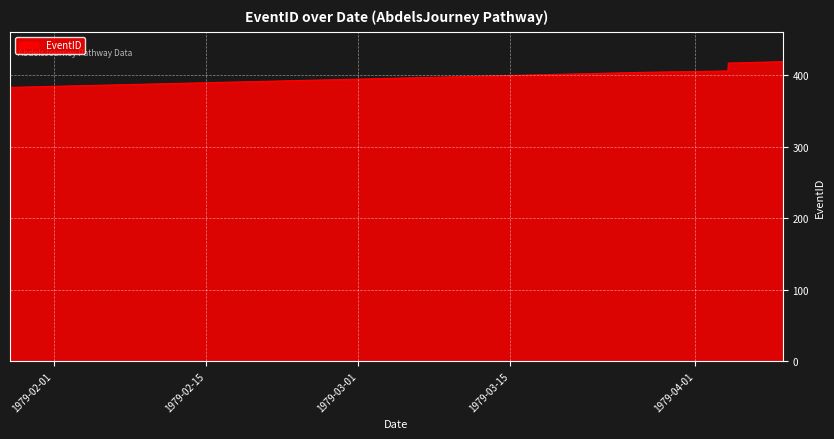

What is the smallest value displayed?

383